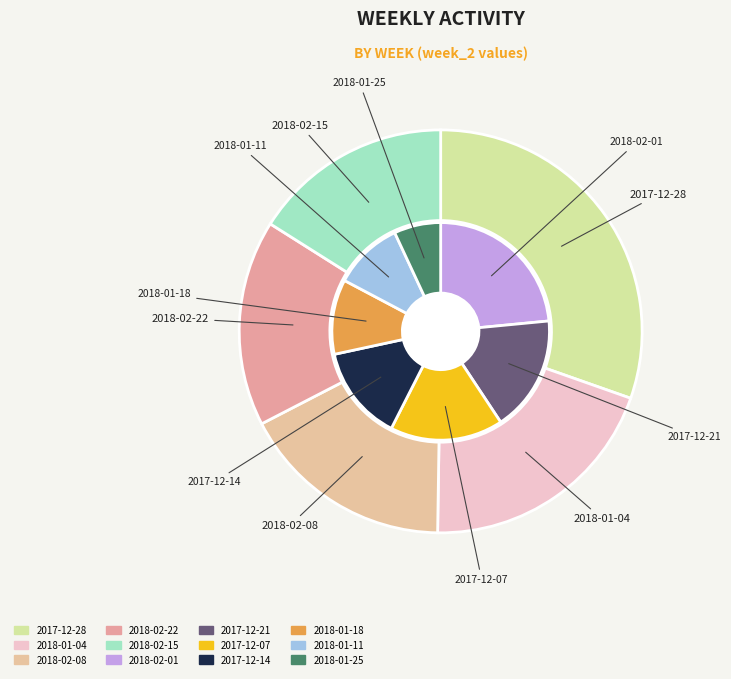

How many slices are in this pie chart?

12